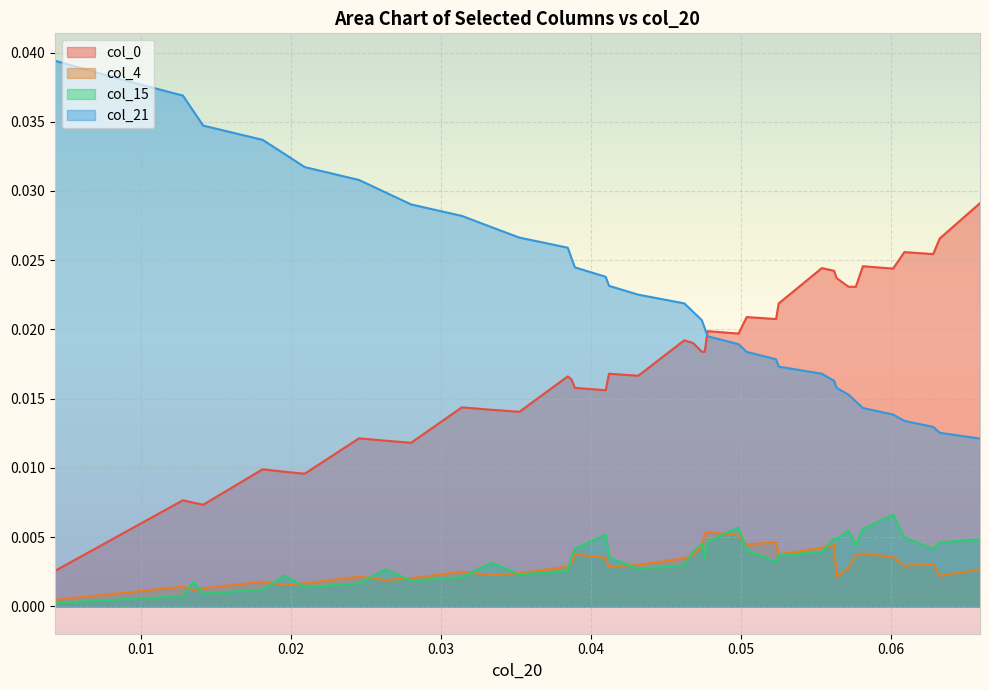

True or false: col_21 and col_15 cross at least once.

False